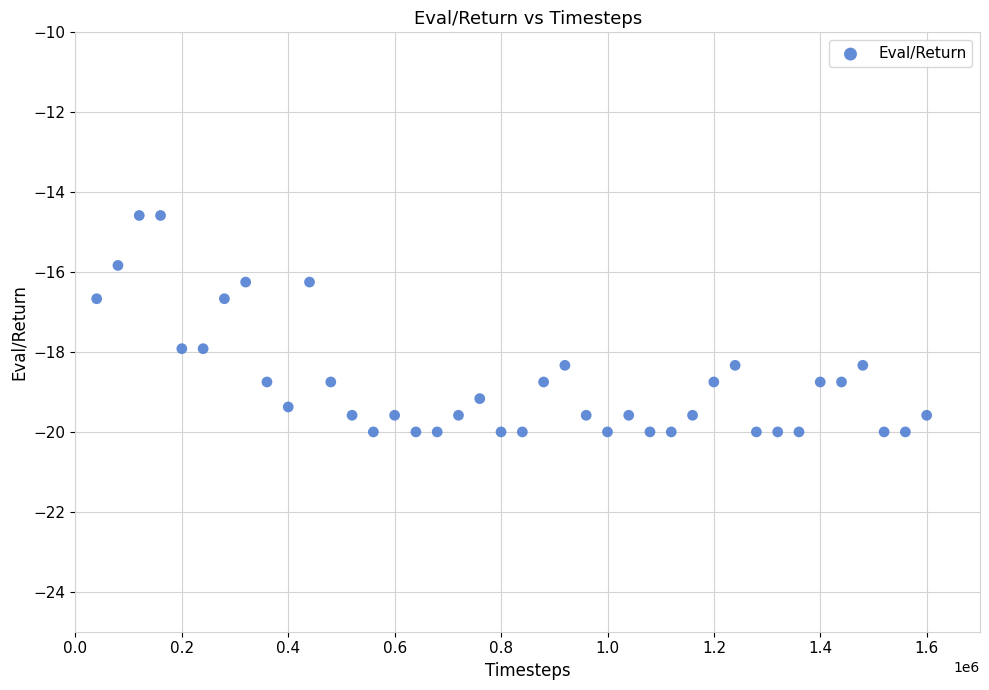

What is the range of Y values (max minus min)?

5.4